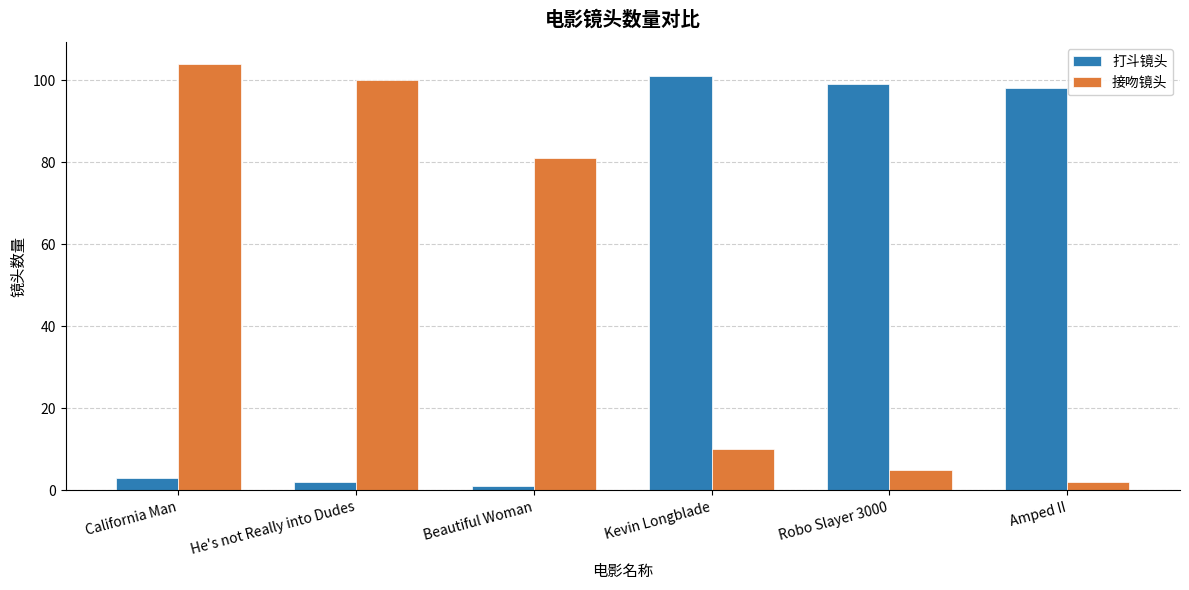

Which series changed the most between Beautiful Woman and Amped II?

打斗镜头